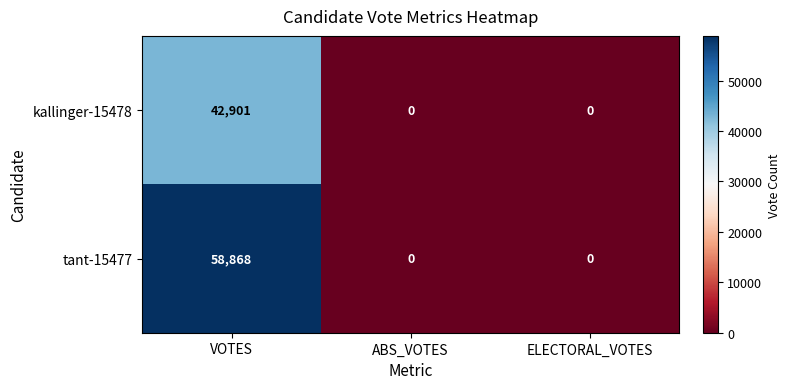

How many values in tant-15477 are above zero?

1